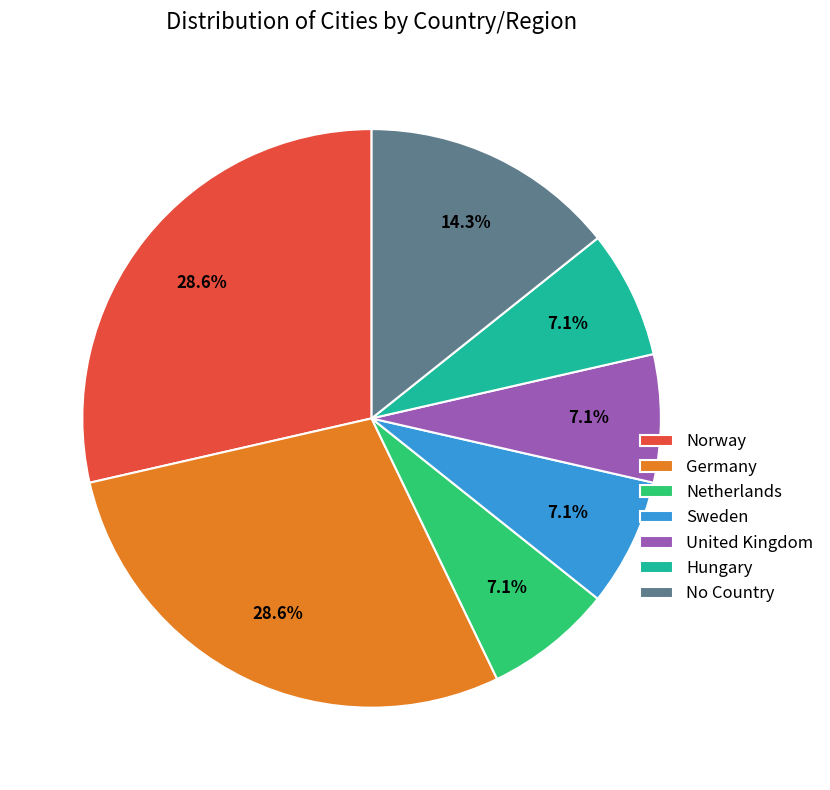

Which has a higher value, Norway or Sweden?

Norway